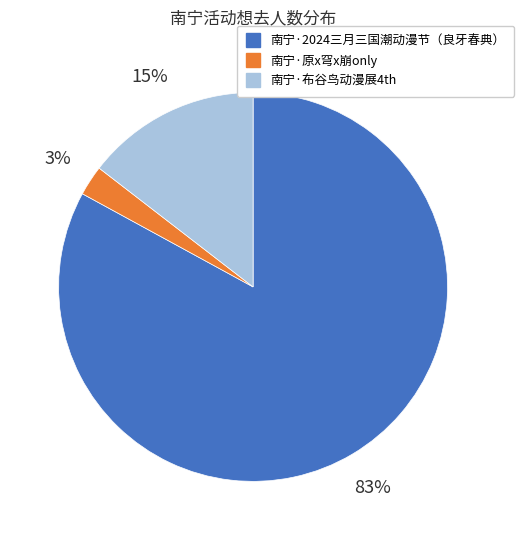

Which category has the smallest portion of the pie?

南宁·原x穹x崩only